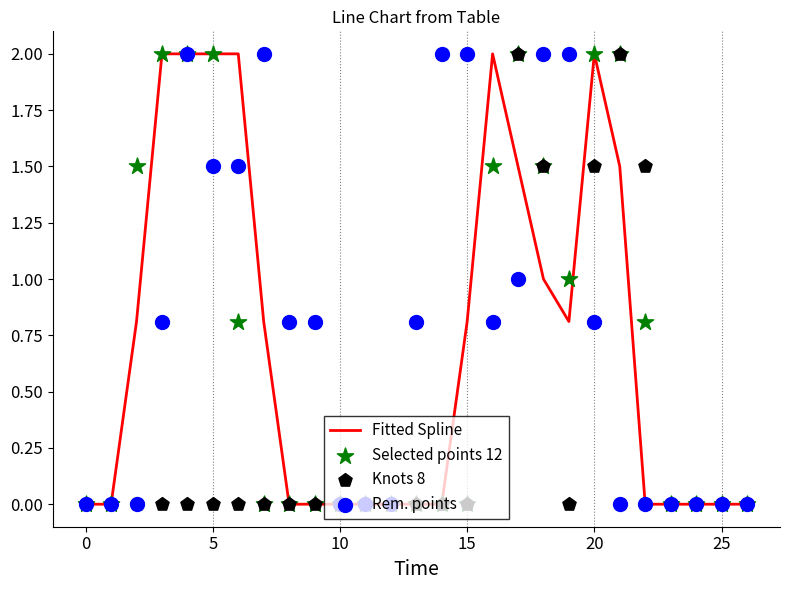

At which category is the sum across all series the highest?

17